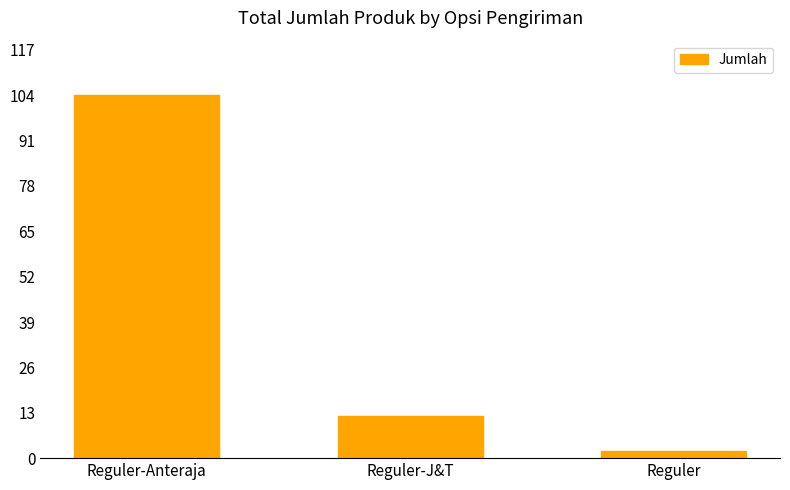

What is the average value?

39